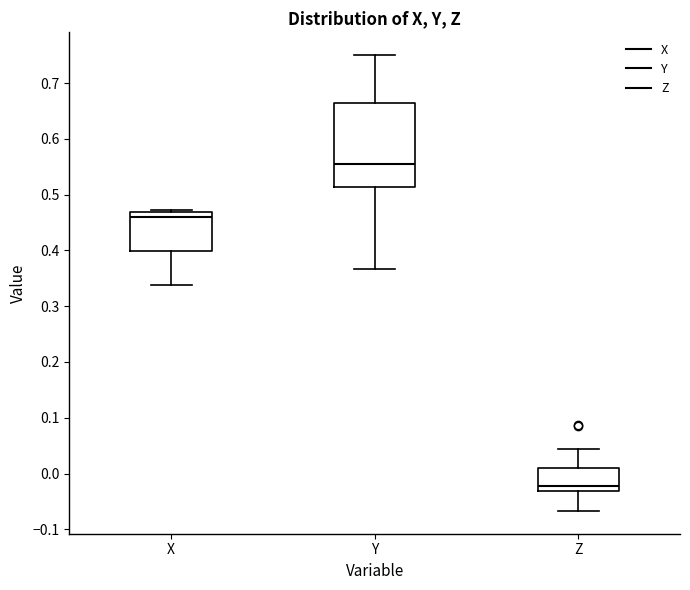

Which box is the tallest, from its lower edge to its upper edge?

Y